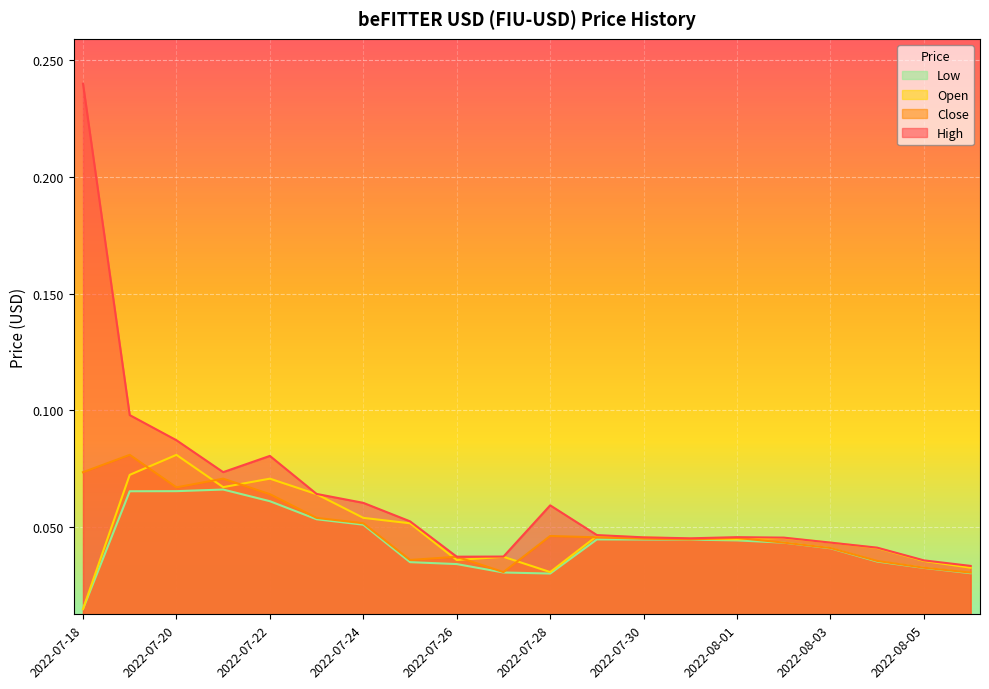

True or false: Close and High intersect in this chart.

False